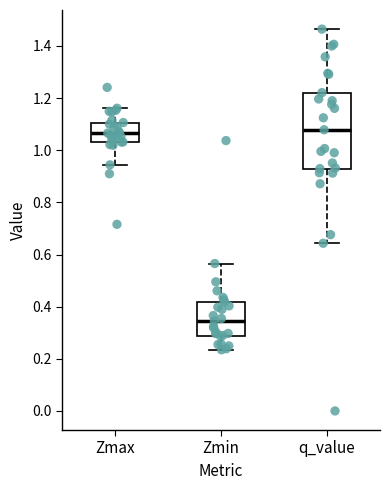

Reading left to right, read every box against the y-axis: the position of its median line, the range the box covers, and the ends of its whiskers. The values are not printed on the chart, so give them approximately, as read against the axis.

Zmax: median 1.06, box 1.04 to 1.10, whiskers 0.94 to 1.16
Zmin: median 0.34, box 0.28 to 0.42, whiskers 0.24 to 0.56
q_value: median 1.08, box 0.92 to 1.22, whiskers 0.64 to 1.46